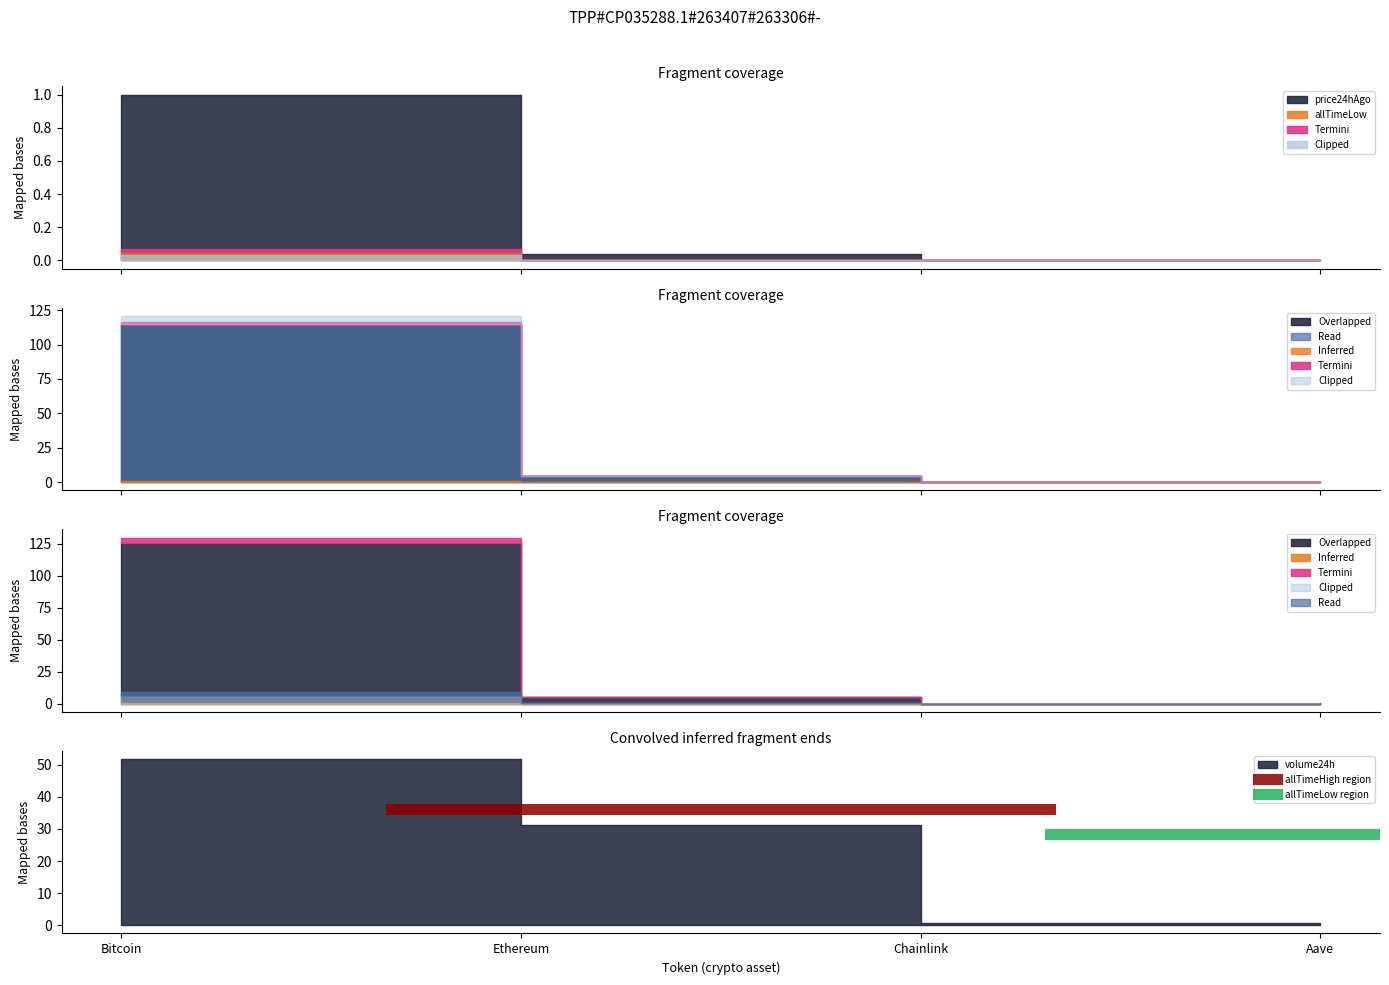

Is the value of allTimeHigh region at Ethereum greater than the value of allTimeLow region at Ethereum?

Yes